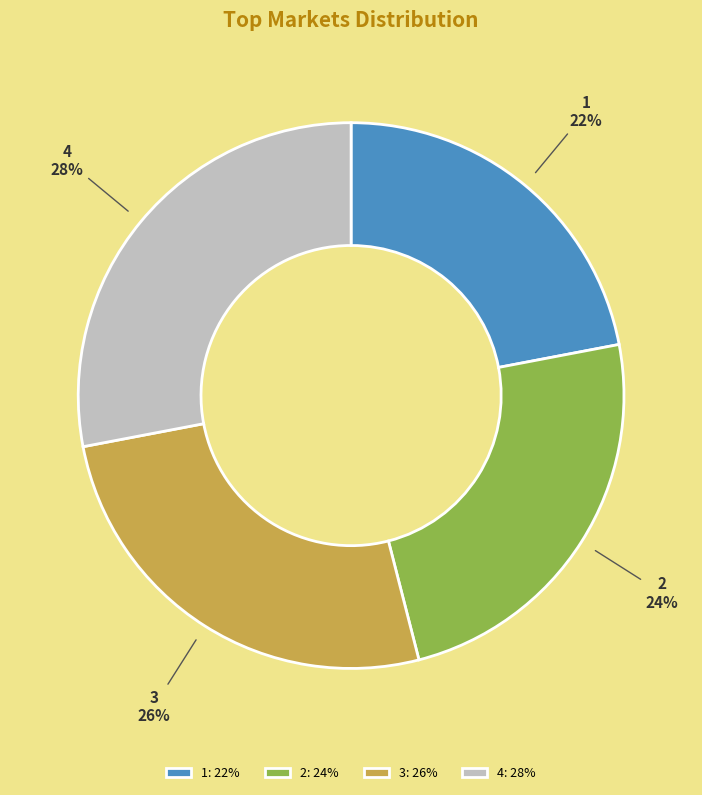

Approximately how many times larger is the value at 4 compared to 2?

1.2